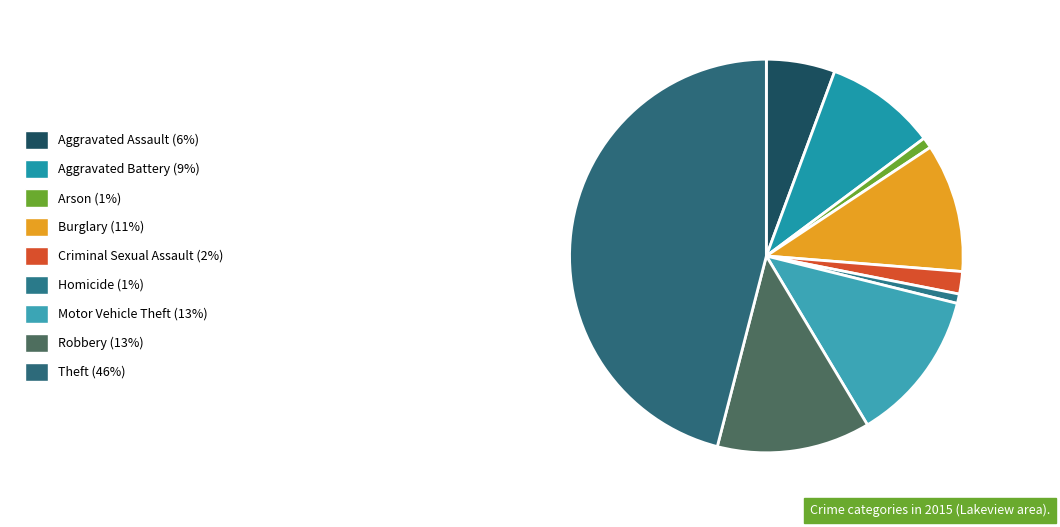

Is it true that Burglary is 5% of the pie?

False